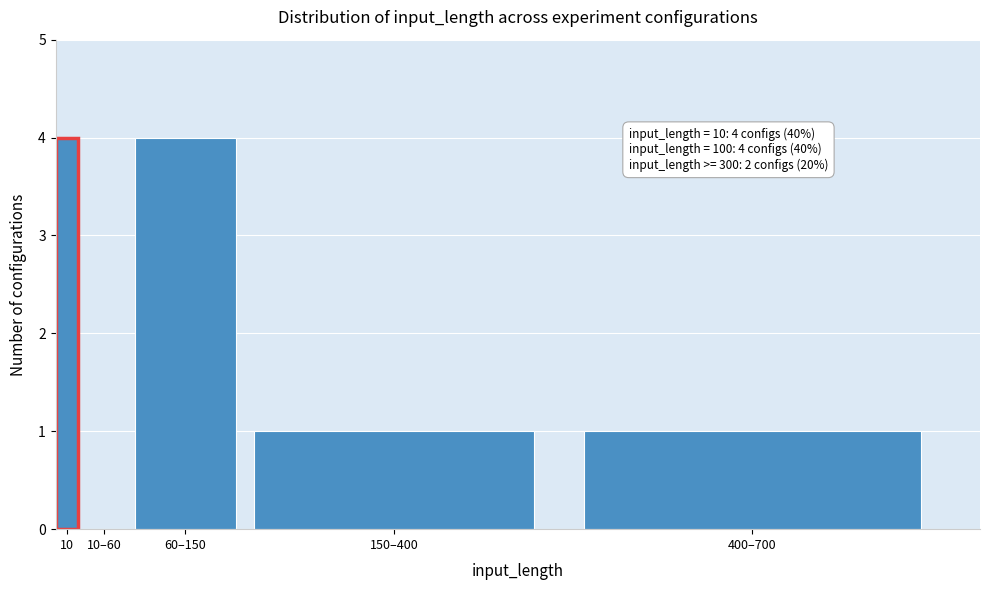

Reading right to left, extract all data points from this chart.

400–700=1	150–400=1	60–150=4	10–60=0	10=4